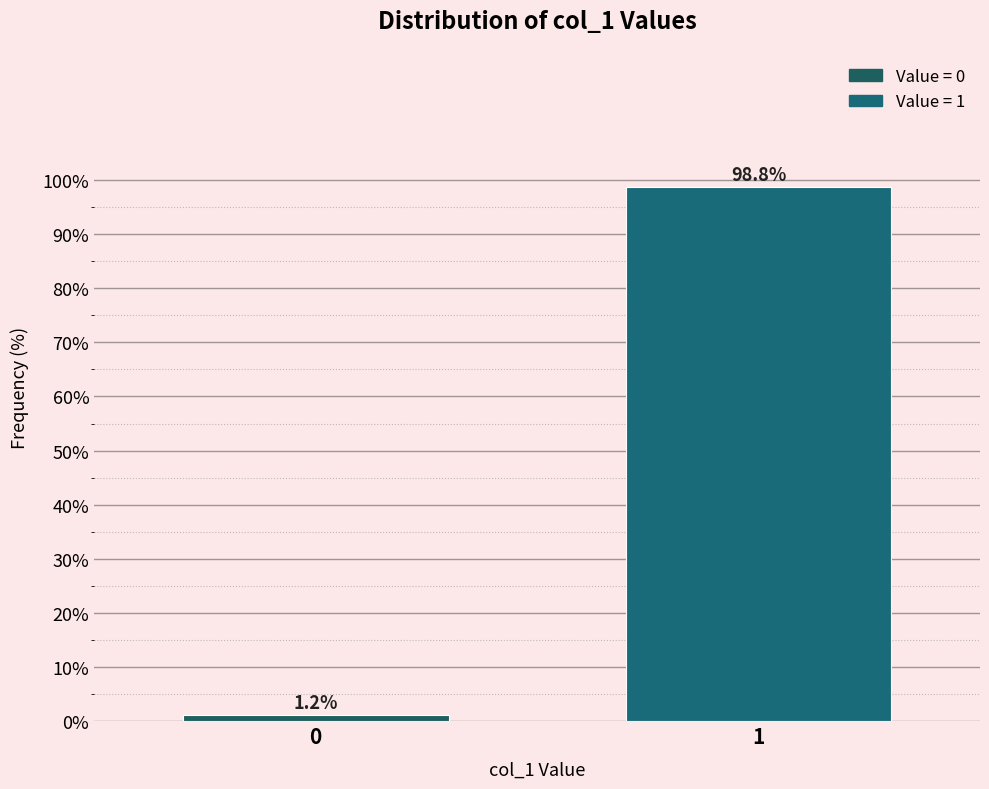

Reading left to right, list all the values displayed in this chart.

1.2	98.8